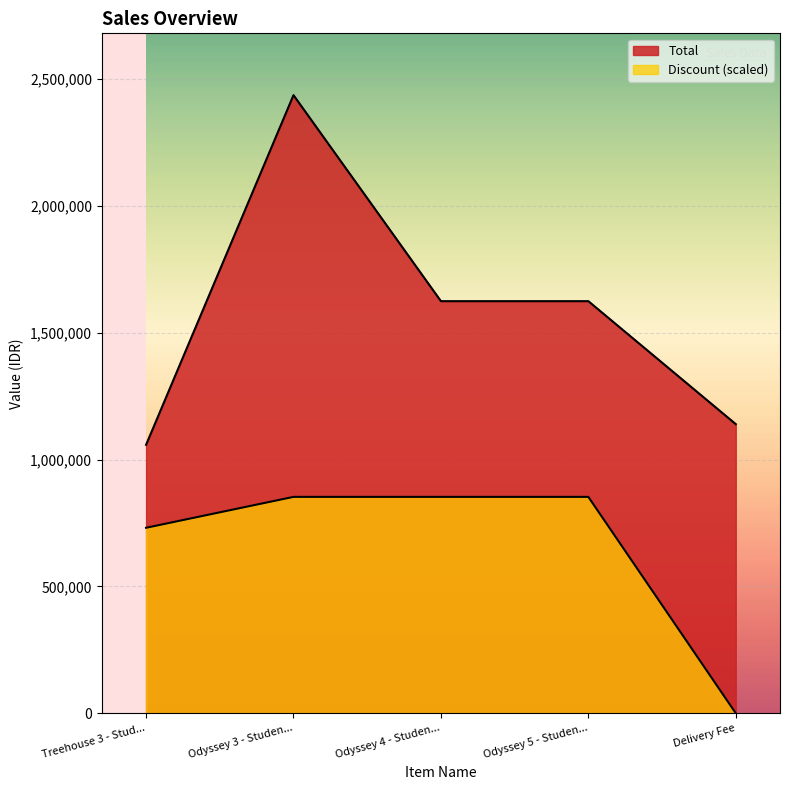

True or false: Discount and Total intersect in this chart.

False